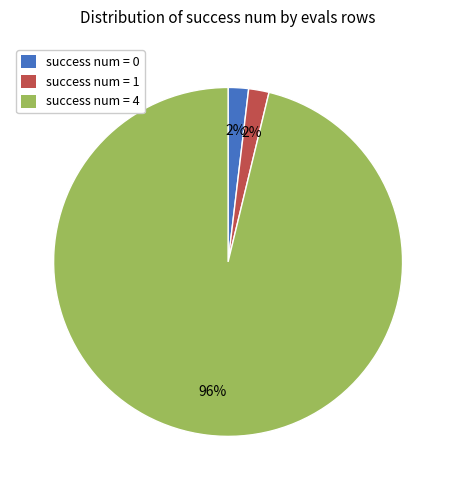

How many segments does this pie chart have?

3